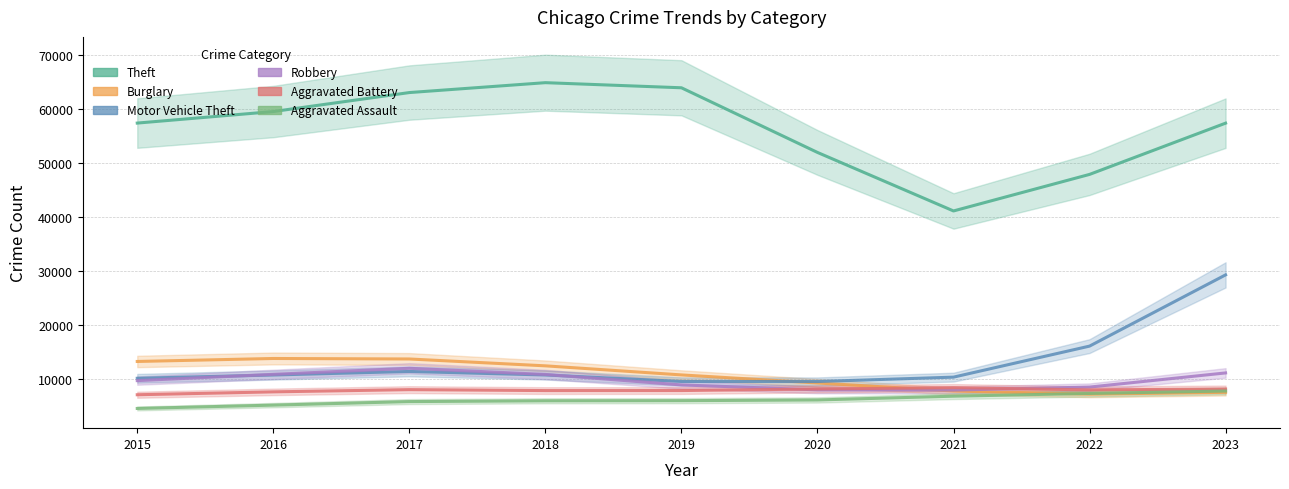

List the series in order of their peak value, lowest first.

Aggravated Assault, Aggravated Battery, Robbery, Burglary, Motor Vehicle Theft, Theft